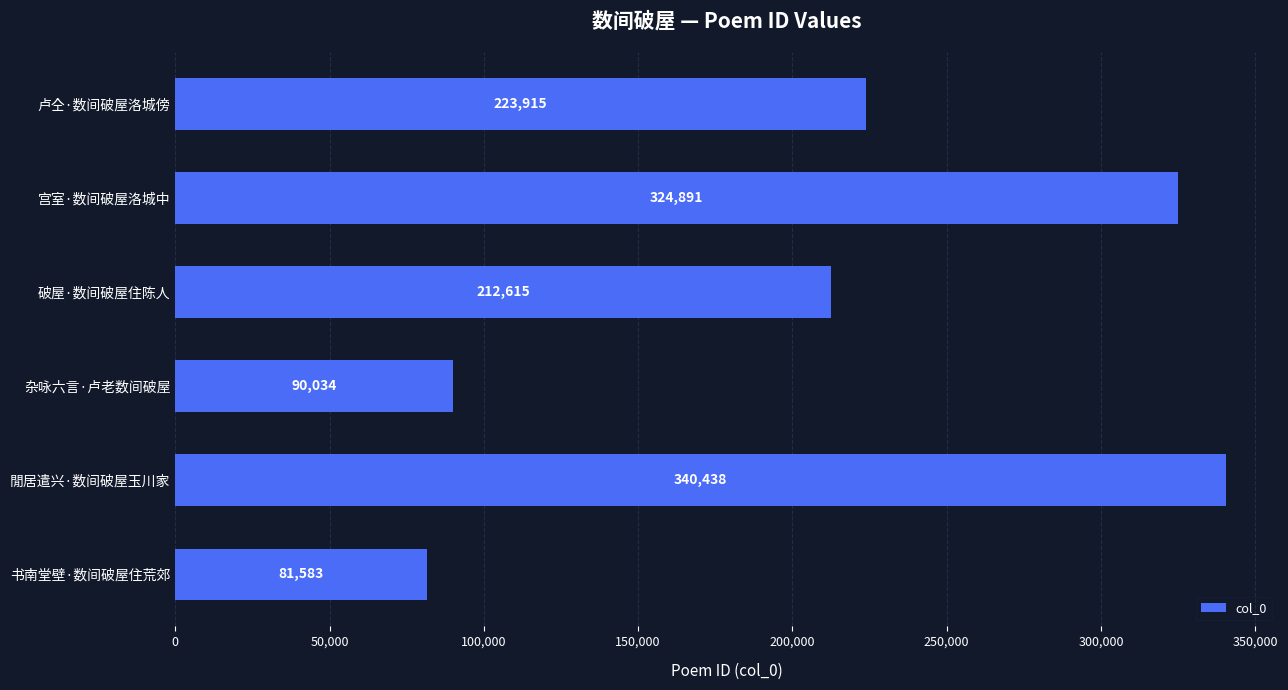

What is the difference between the maximum and second lowest values?

250404